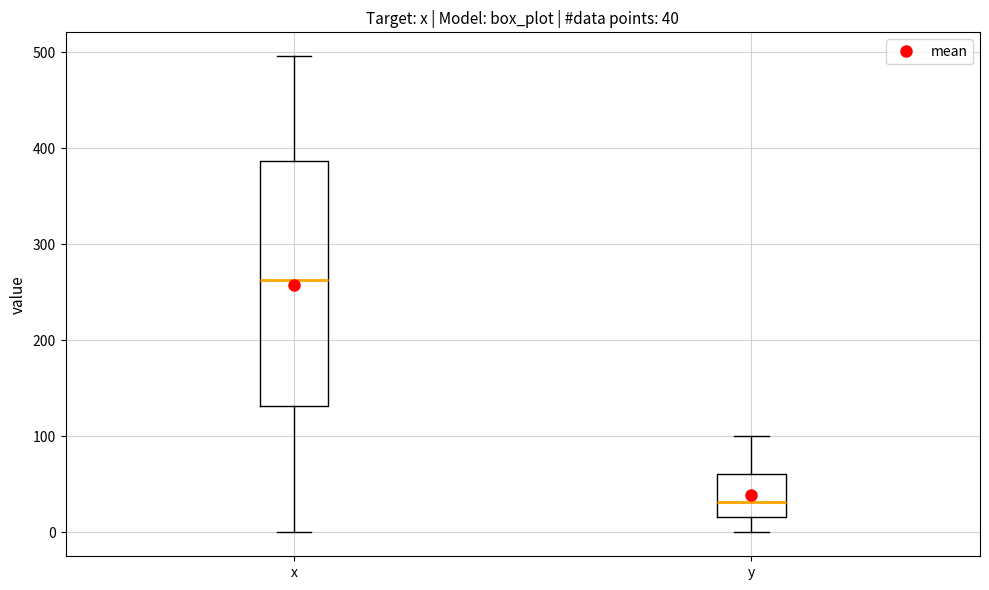

Which box has the lowest median line?

y